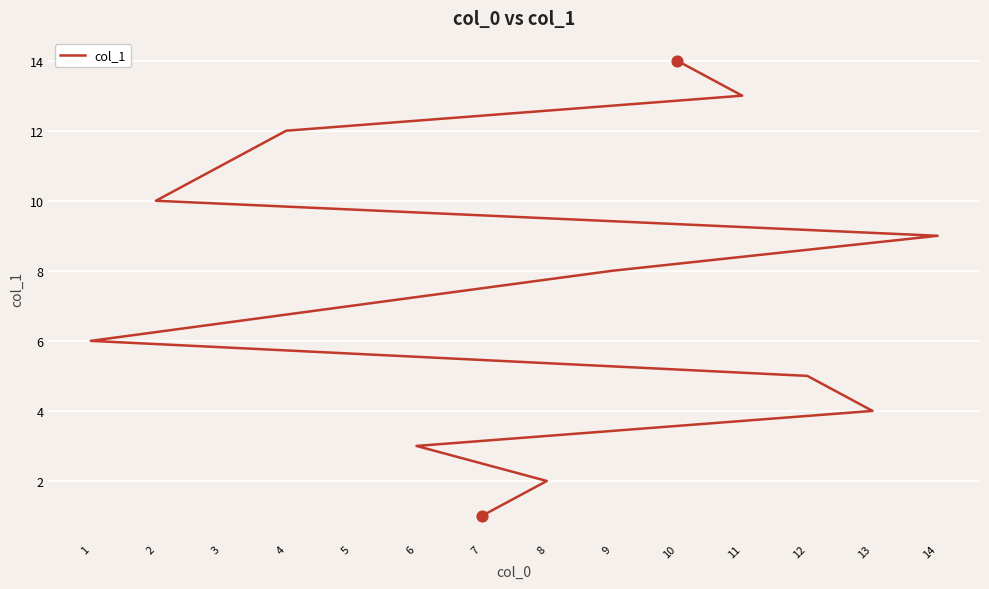

What is the change in value from 5 to 14?

+2